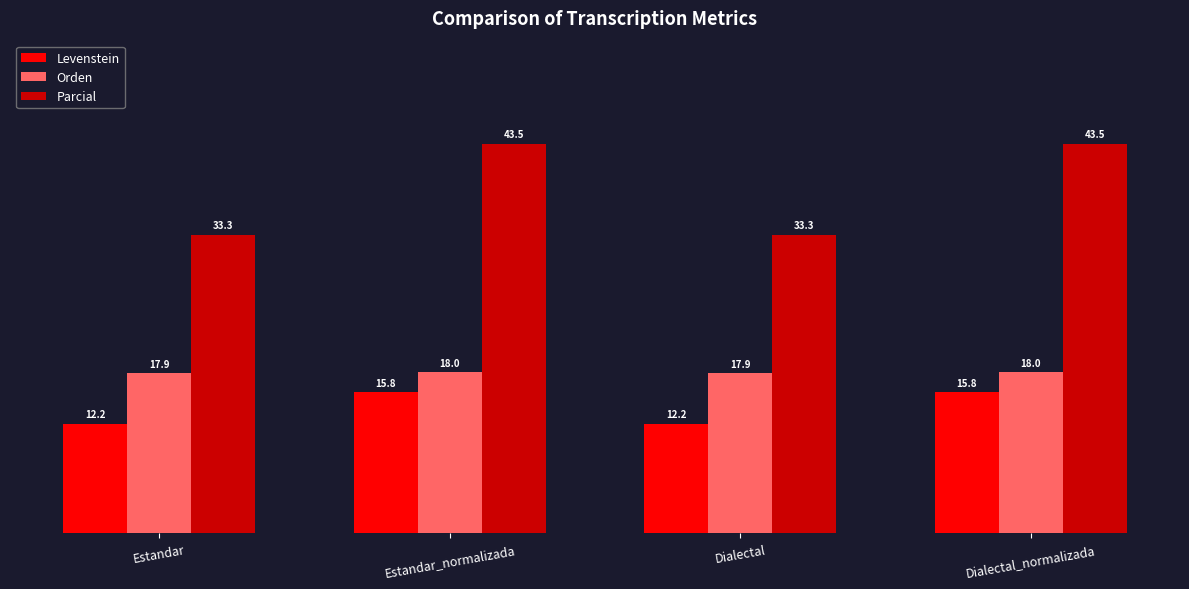

What is the minimum value shown in the chart?

12.2